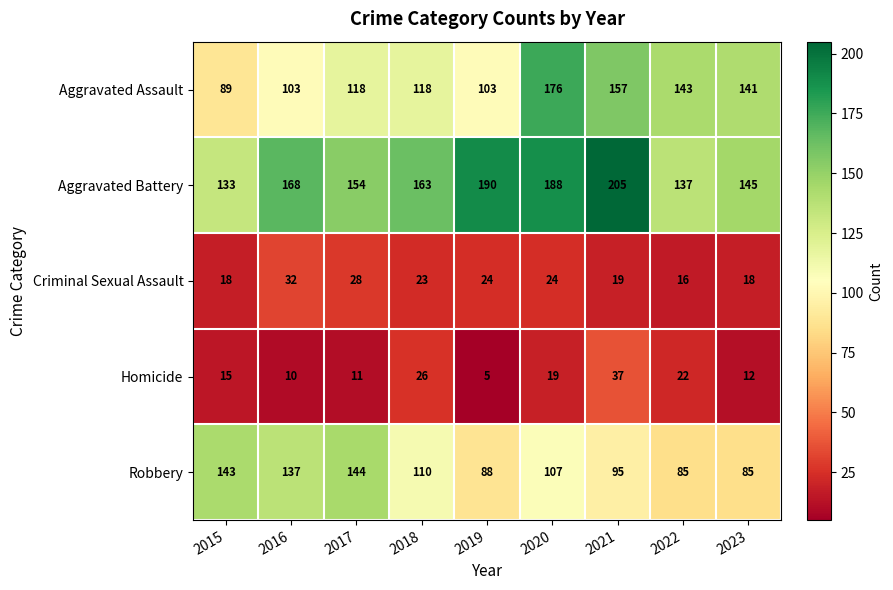

What is the difference between the Robbery values at 2023 and 2019?

3